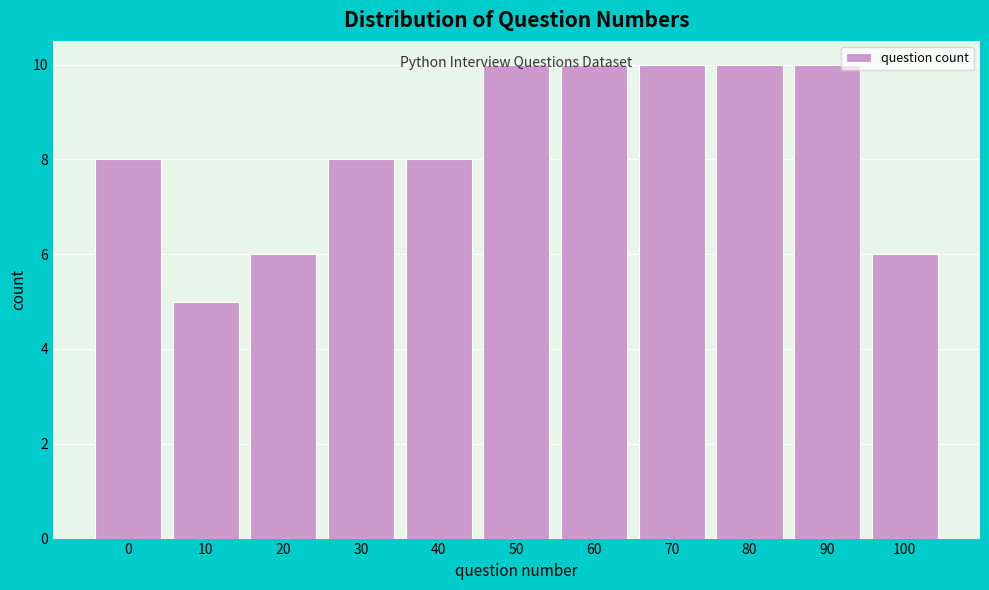

What is the ratio of the value at 30 to the value at 90?

0.8